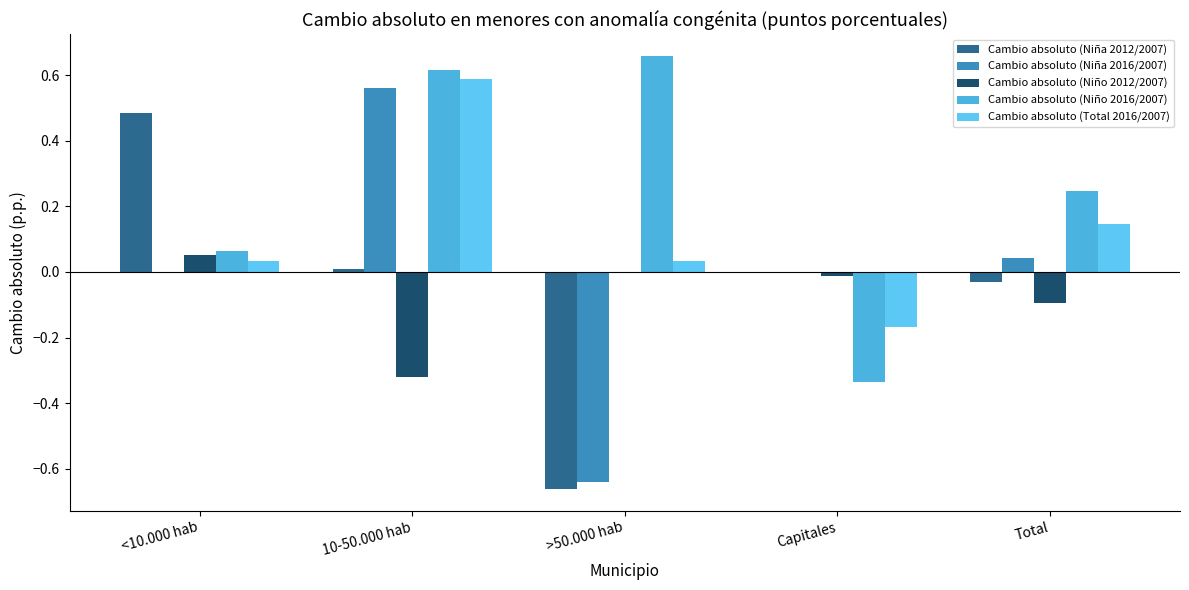

What are all the series names shown in the legend?

Cambio absoluto (Niña 2012/2007), Cambio absoluto (Niña 2016/2007), Cambio absoluto (Niño 2012/2007), Cambio absoluto (Niño 2016/2007), Cambio absoluto (Total 2016/2007)